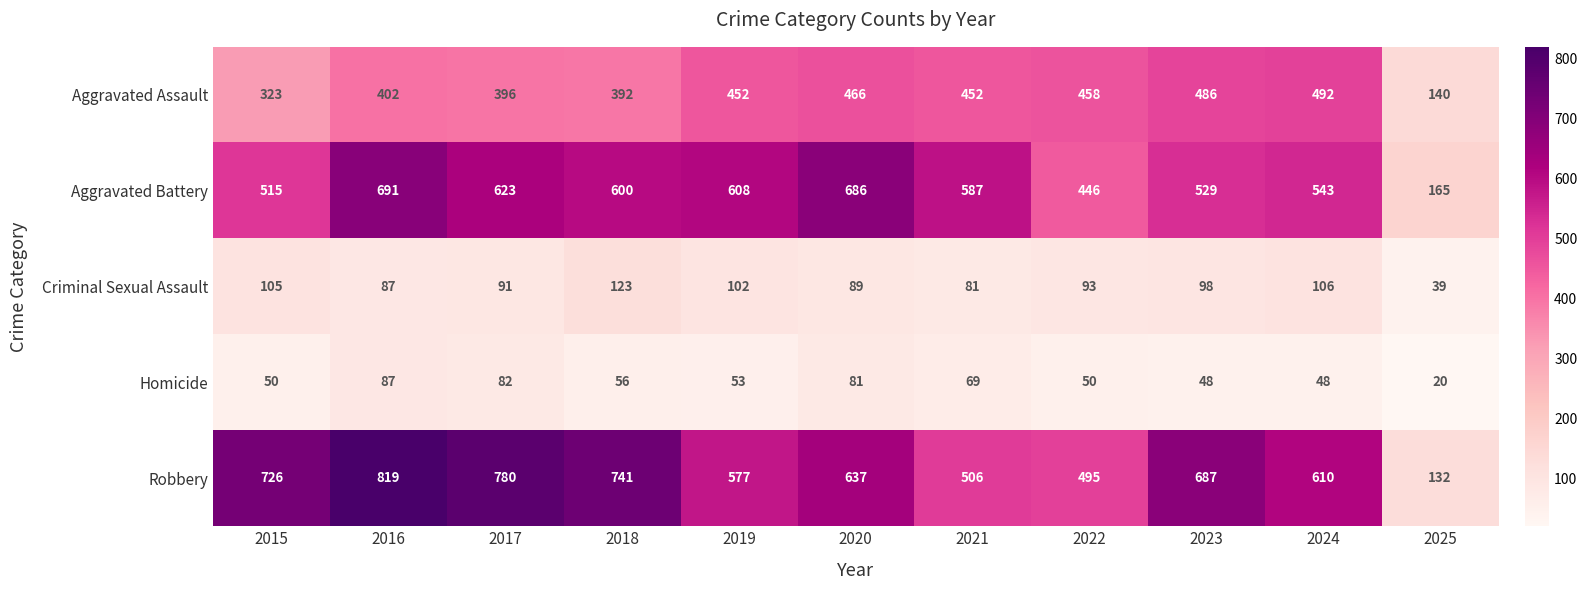

Which label corresponds to the smallest value in the chart?

2025